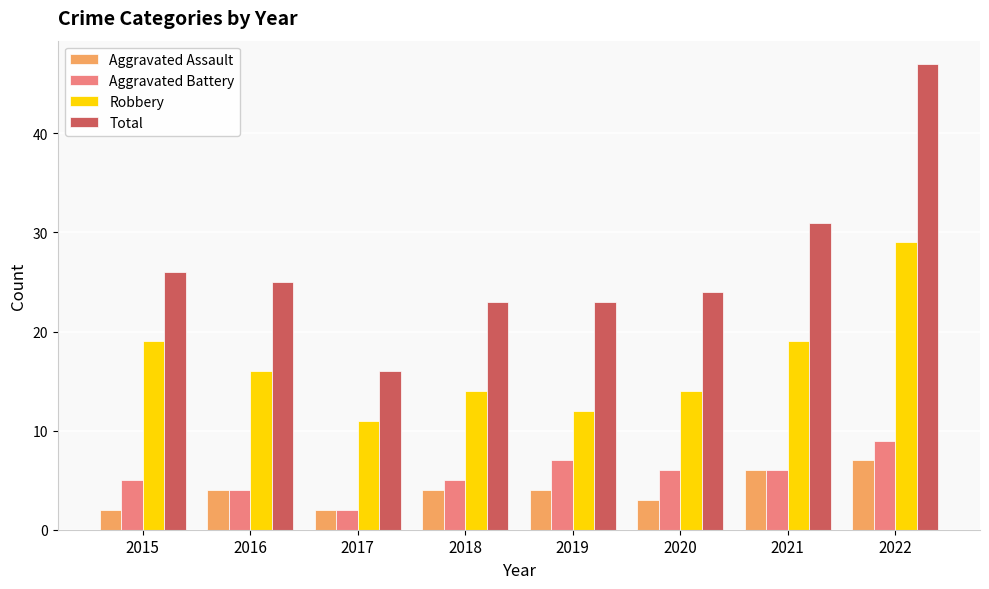

What value does the Total series have at 2018, to the nearest 10?

20